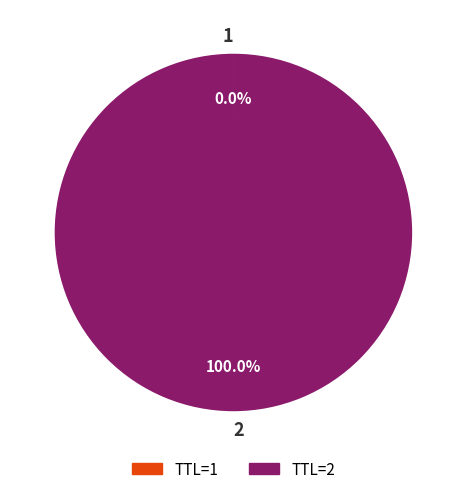

What is the majority slice?

2